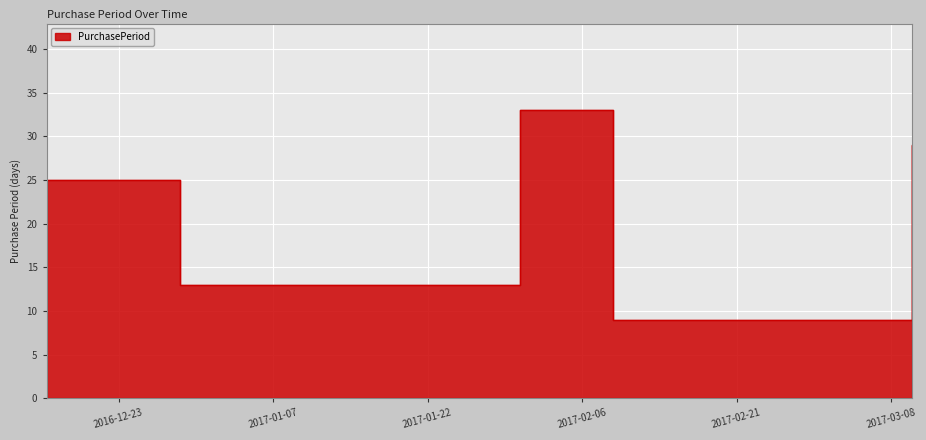

Where does the data first go above 25?

2017-01-31